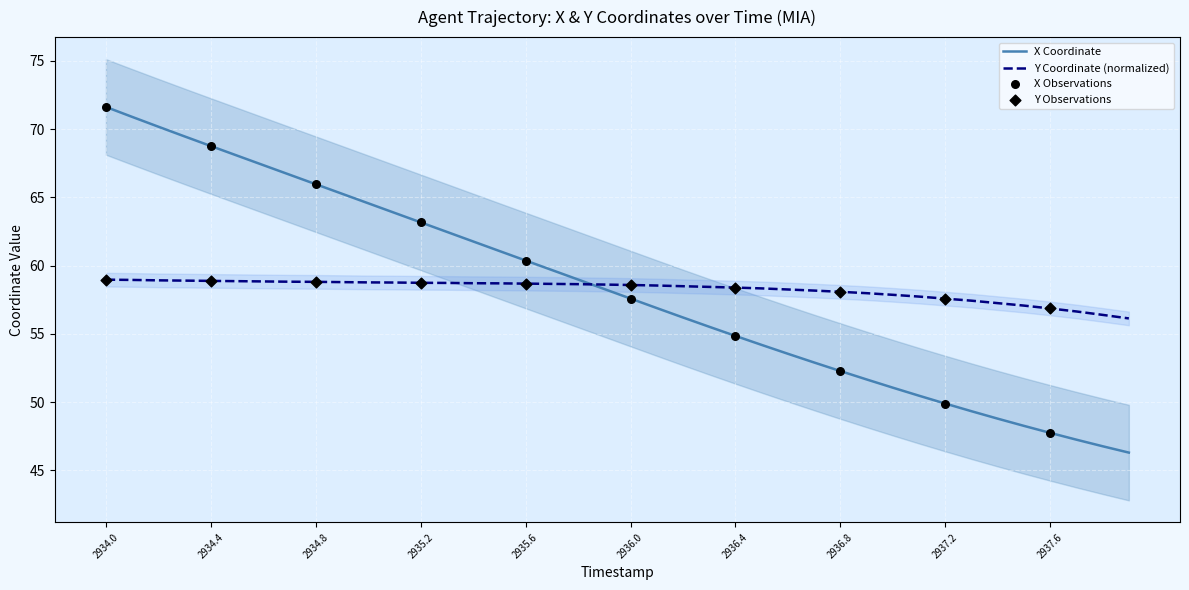

At how many categories does at least one series exceed 62?

14